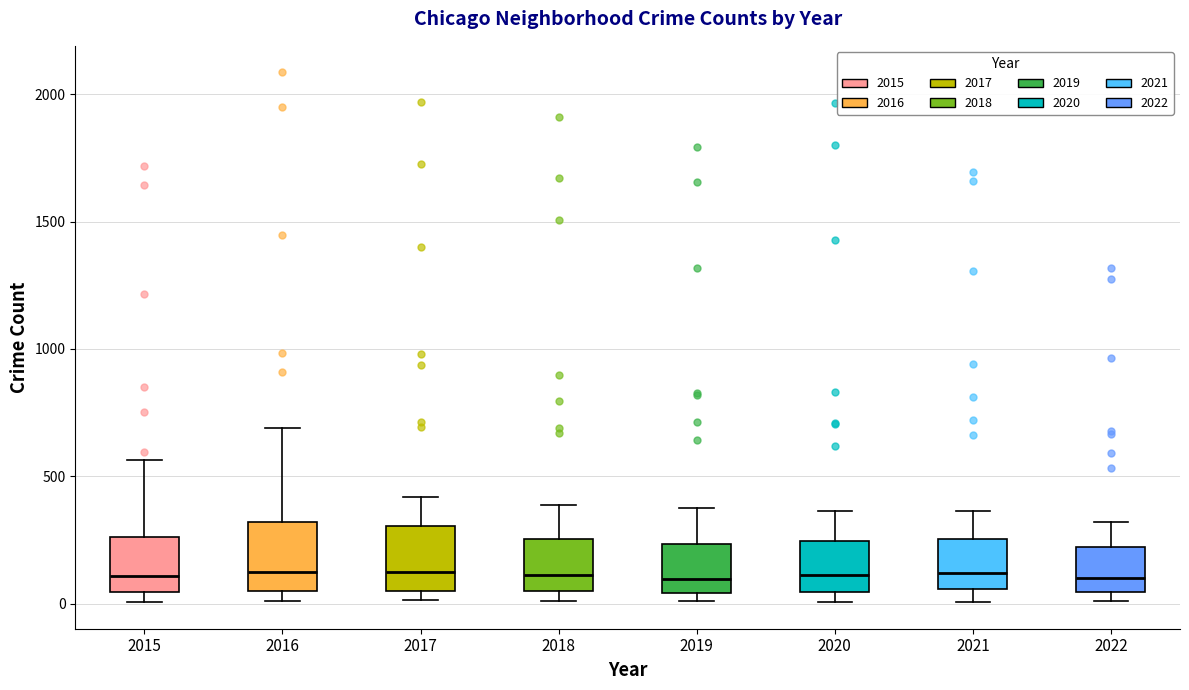

Reading left to right, read every box against the y-axis: the position of its median line, the range the box covers, and the ends of its whiskers. The values are not printed on the chart, so give them approximately, as read against the axis.

2015: median 100, box 50 to 250, whiskers 0 to 550
2016: median 150, box 50 to 300, whiskers 0 to 700
2017: median 100, box 50 to 300, whiskers 0 to 400
2018: median 100, box 50 to 250, whiskers 0 to 400
2019: median 100, box 50 to 250, whiskers 0 to 400
2020: median 100, box 50 to 250, whiskers 0 to 350
2021: median 100, box 50 to 250, whiskers 0 to 350
2022: median 100, box 50 to 200, whiskers 0 to 300